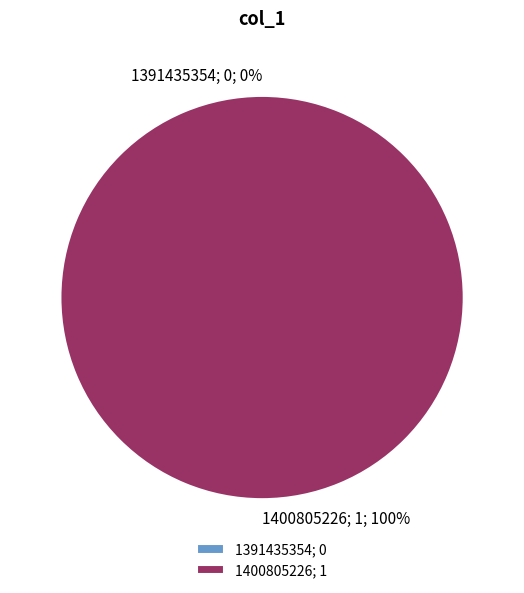

Is it true that 1391435354 is 8% of the pie?

False